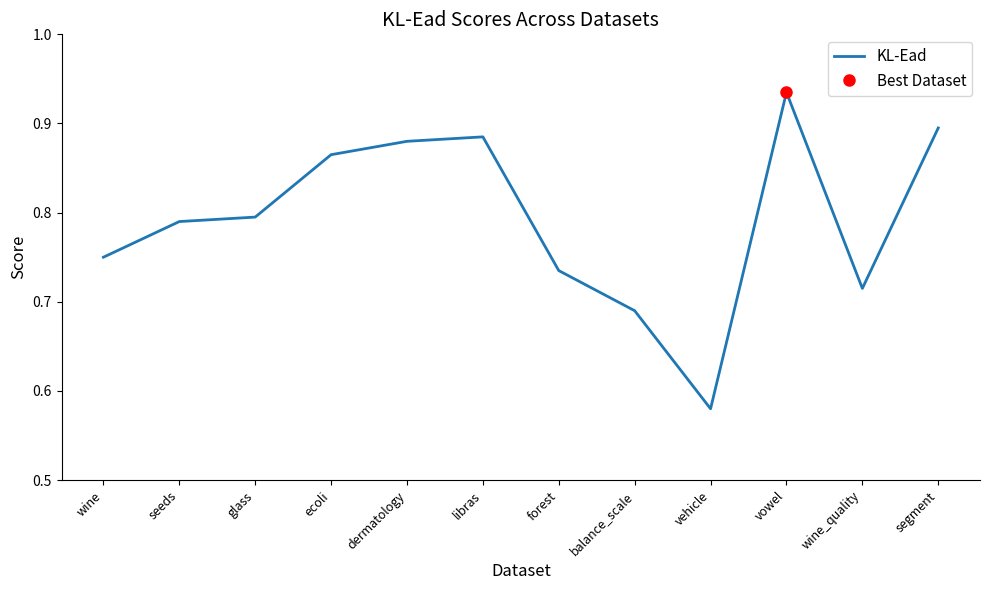

What is the difference between the maximum and minimum values?

0.4